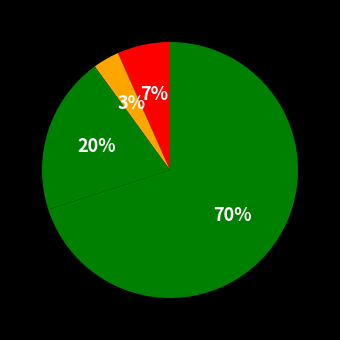

To the nearest percent, what is the average slice percentage?

25%